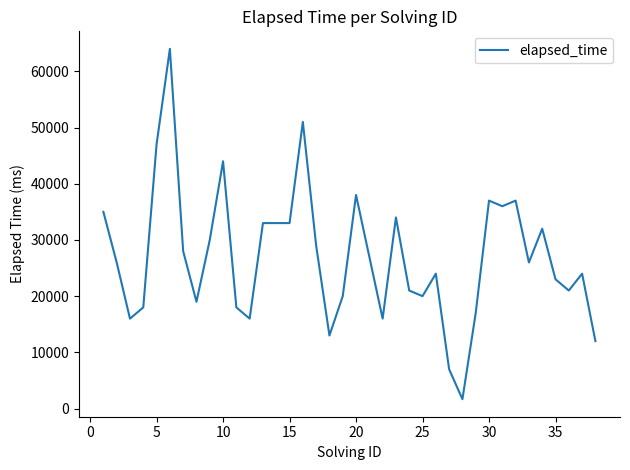

True or false: the data has more than 1 interior local peaks.

True